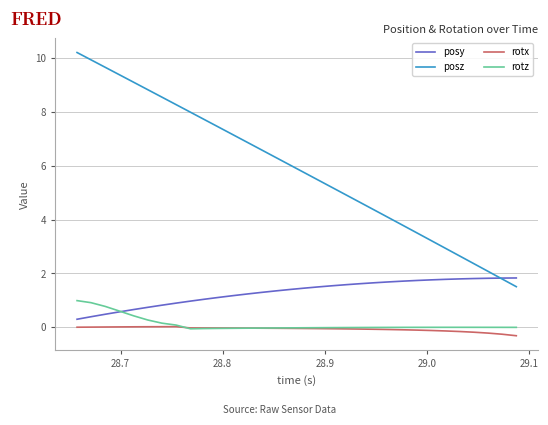

Which series has the largest range (max minus min)?

posz